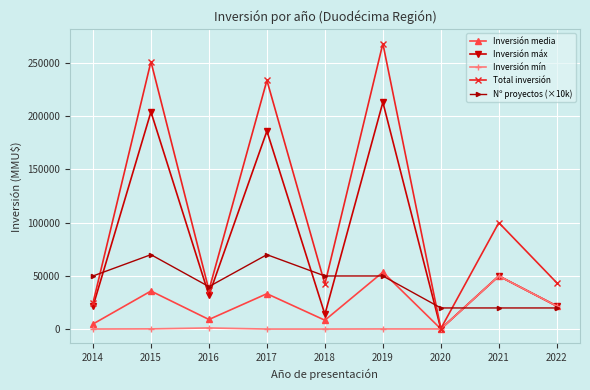

Which series has the widest spread of values?

Total inversión